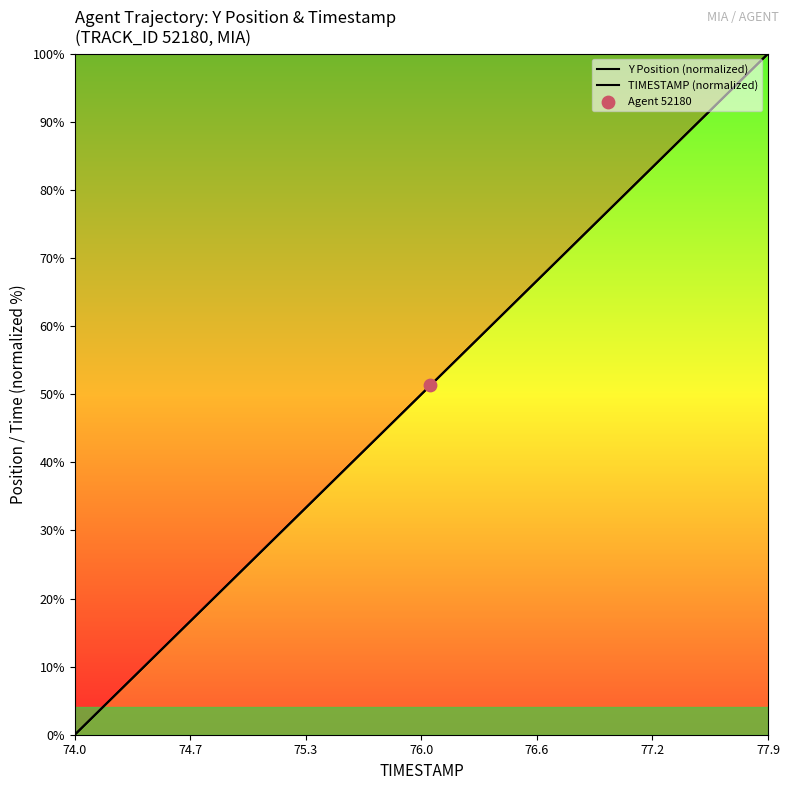

Is the value of TIMESTAMP (normalized) at 18 greater than the value of Y Position (normalized) at 11?

Yes